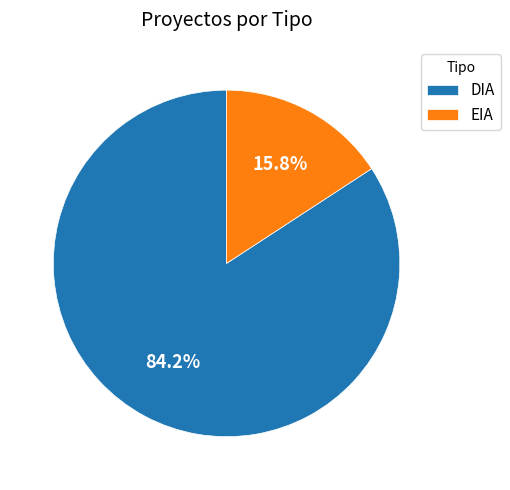

Rank the categories by value from lowest to highest.

EIA, DIA